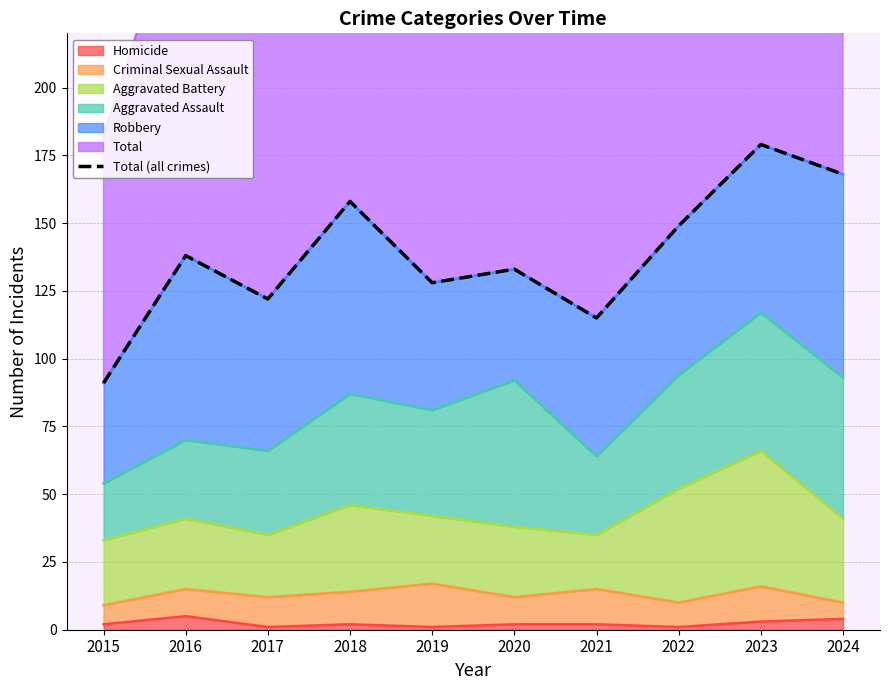

What is the ratio of the value at 2021 to the value at 2022?

0.8